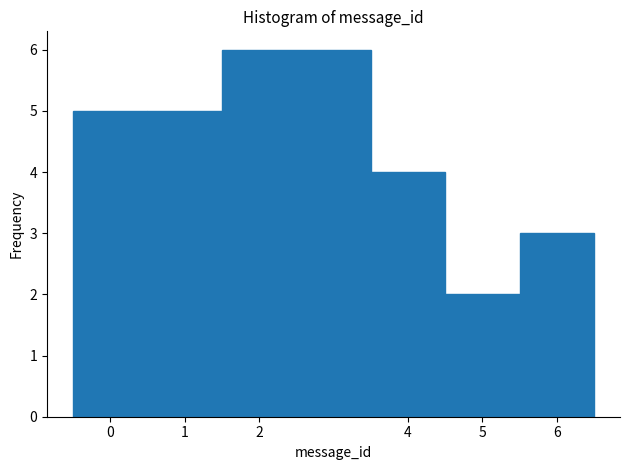

Reading left to right, list every bar in this chart as the range it spans on the x-axis followed by its height. The values are not printed on the chart, so give them approximately, as read against the axis.

-0.5 to 0.5: 5
0.5 to 1.5: 5
1.5 to 3.5: 6
3.5 to 4.5: 4
4.5 to 5.5: 2
5.5 to 6.5: 3